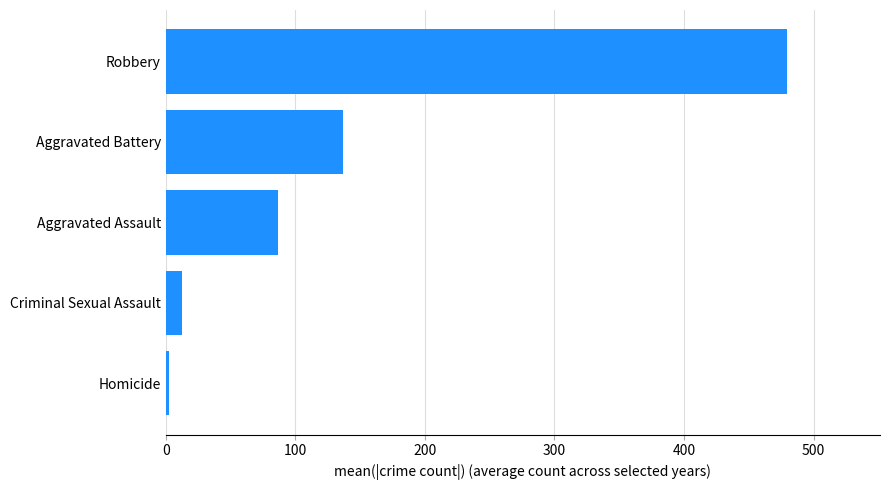

Rank the categories by value from highest to lowest.

Robbery, Aggravated Battery, Aggravated Assault, Criminal Sexual Assault, Homicide